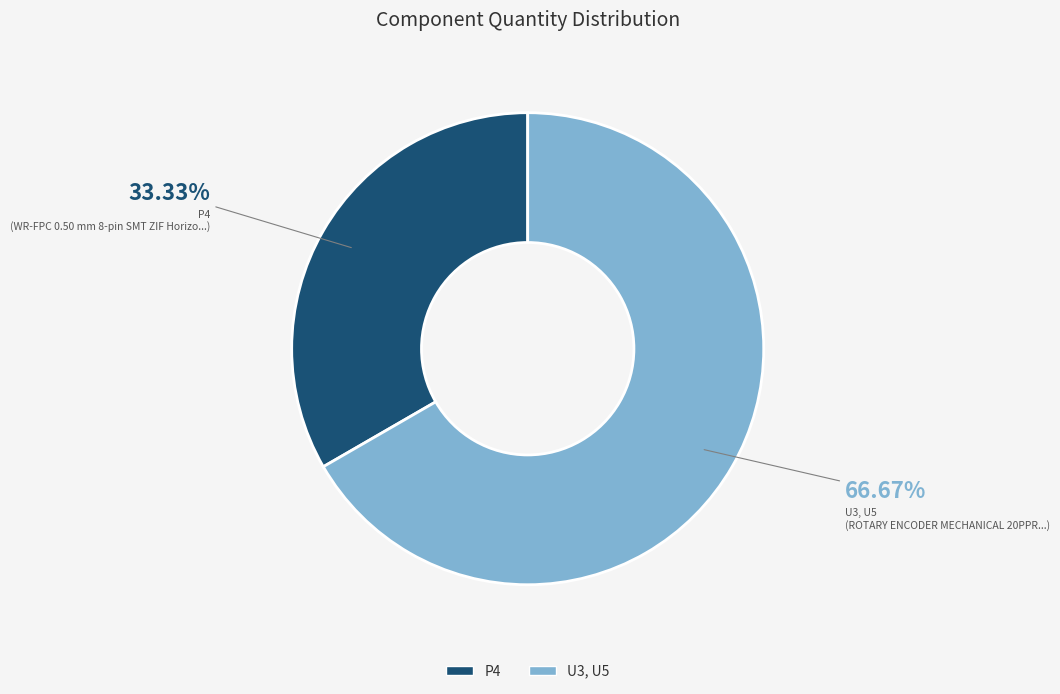

What percentage is the P4 slice, to the nearest percent?

33%